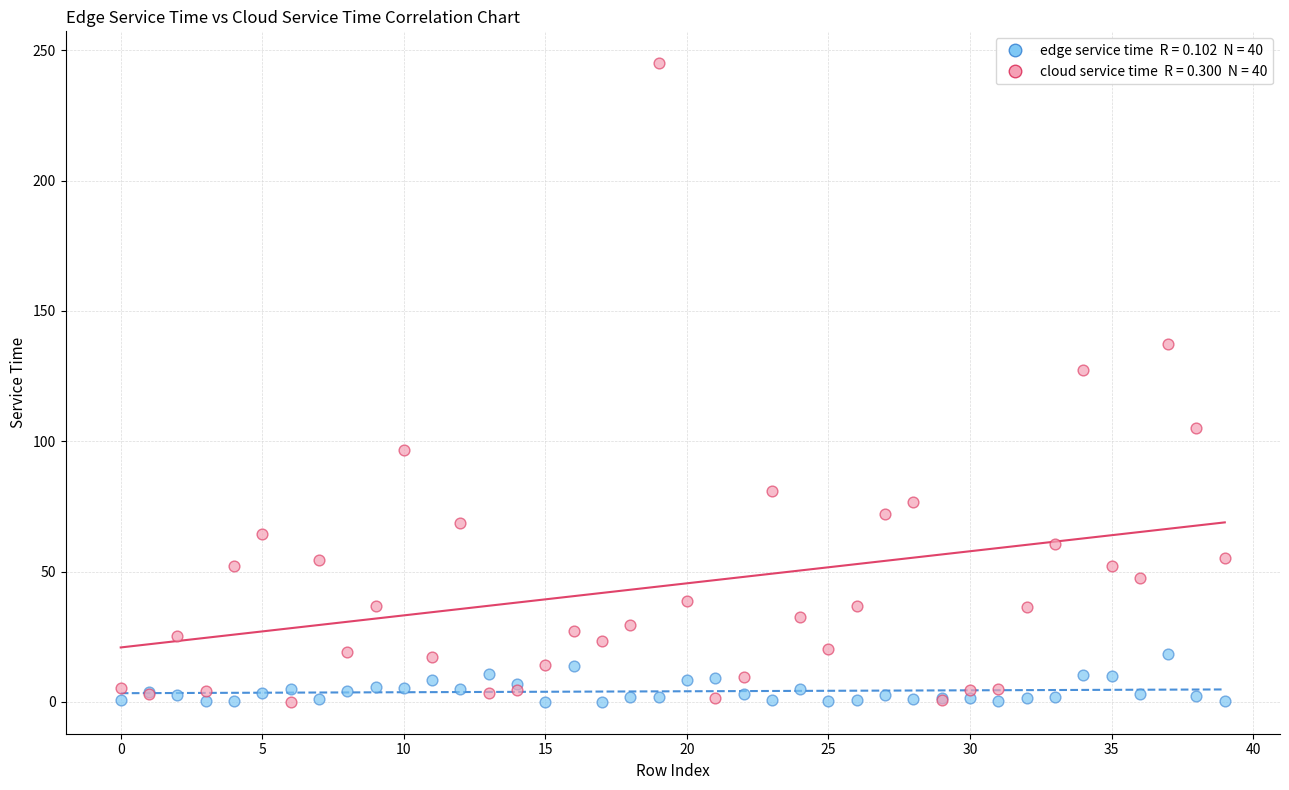

Across all series, what Y value is closest to 122?

127.3